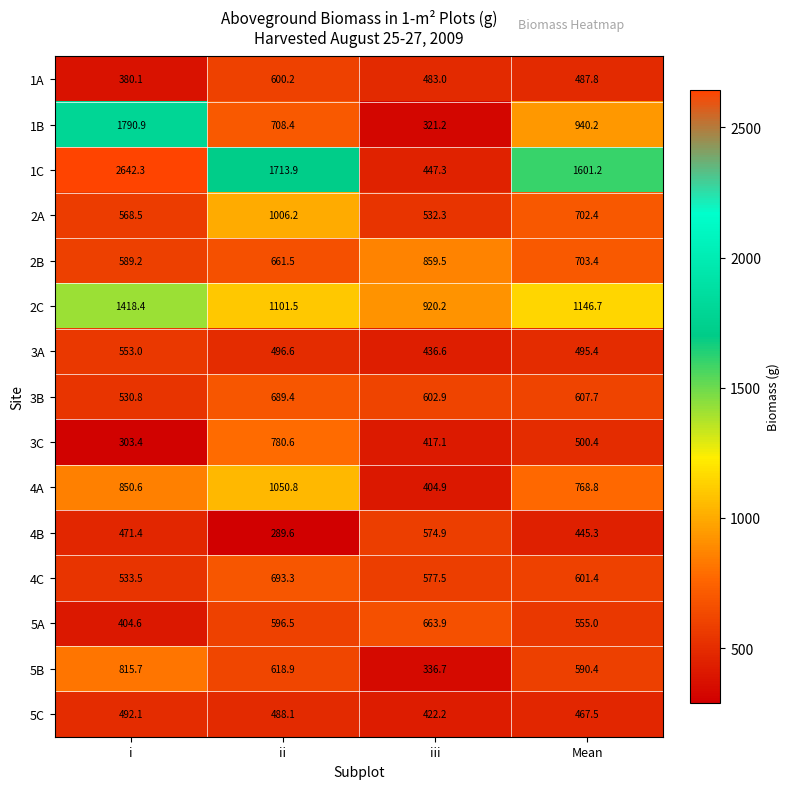

The 5B series shows 883.2 at ii. True or false?

False